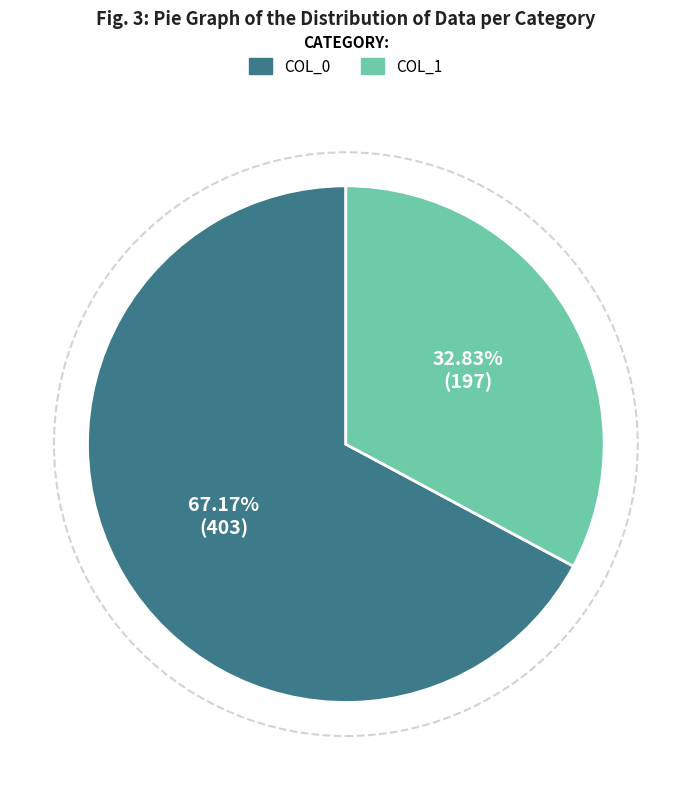

Is there any slice that represents more than half of the pie?

Yes